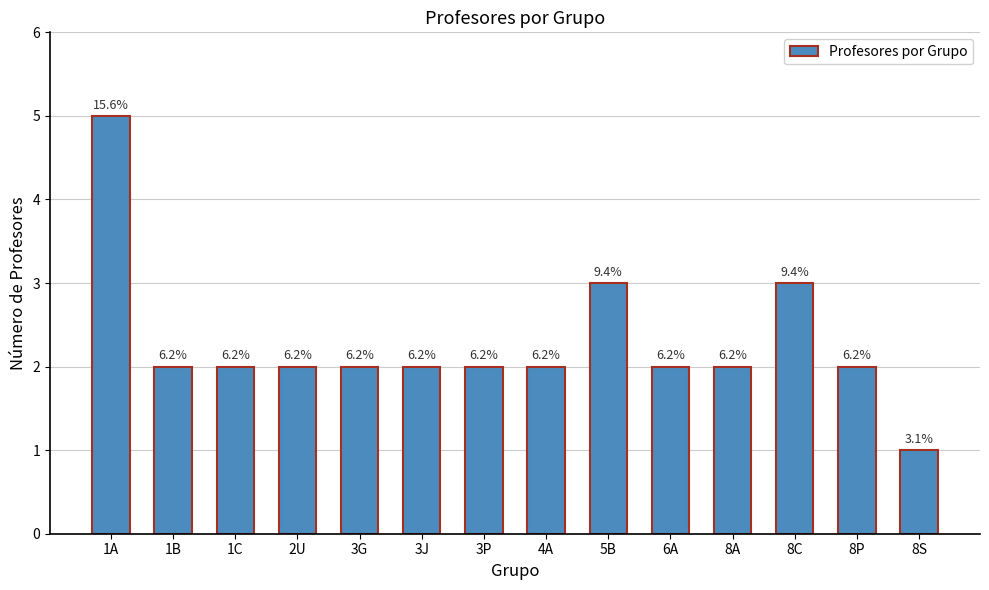

At which label does the data first exceed 2?

1A